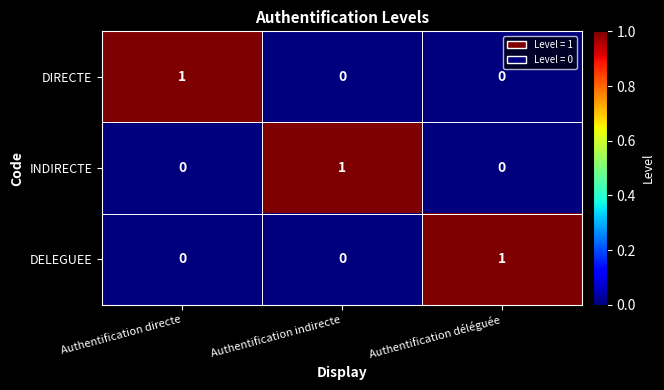

The value of INDIRECTE at Authentification indirecte is 1. True or false?

True